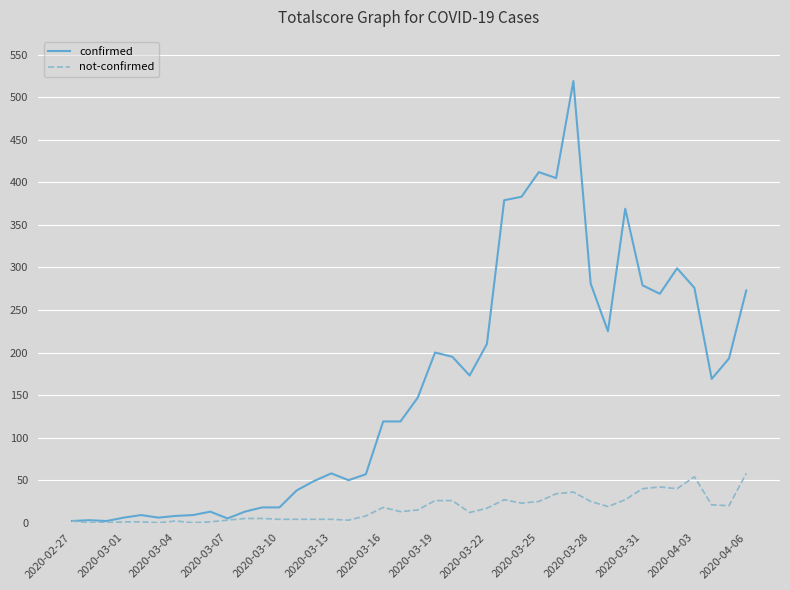

Which series has the widest spread of values?

confirmed